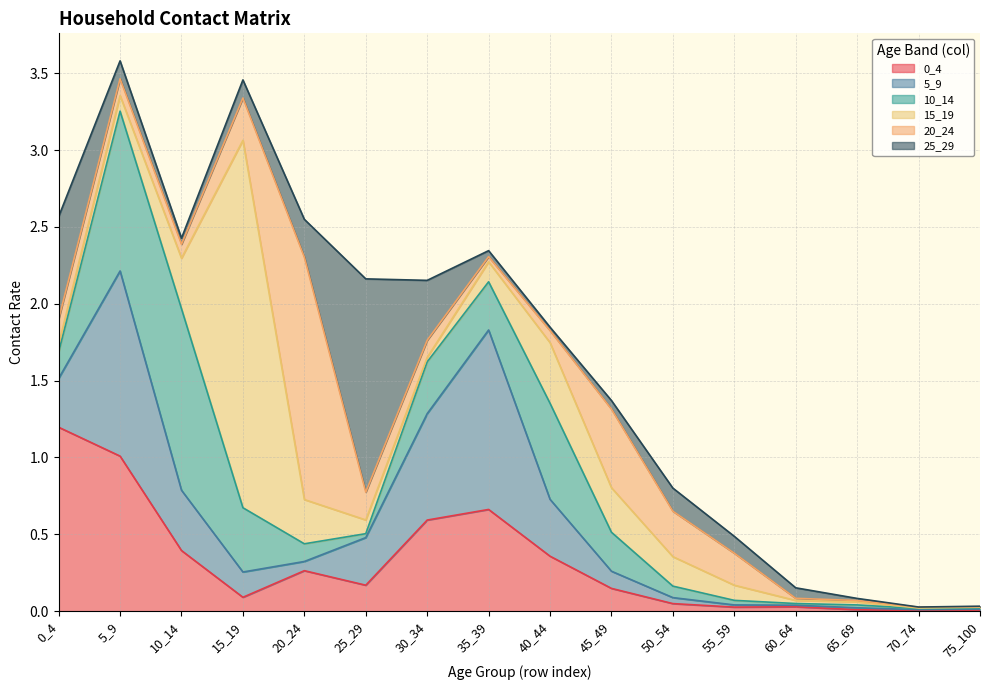

Which series has the largest range (max minus min)?

15_19